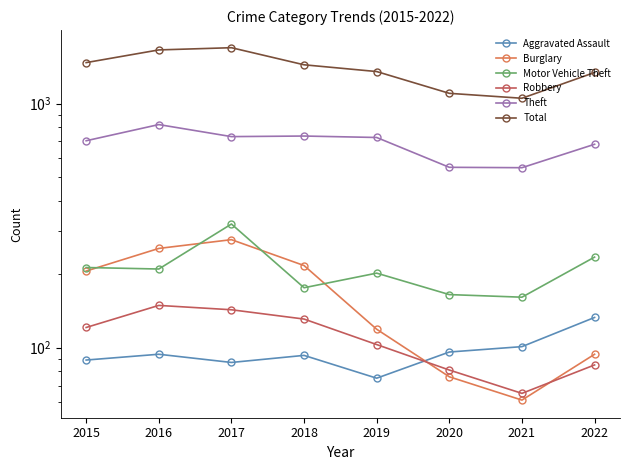

The Total series shows 452 at 2021. True or false?

False